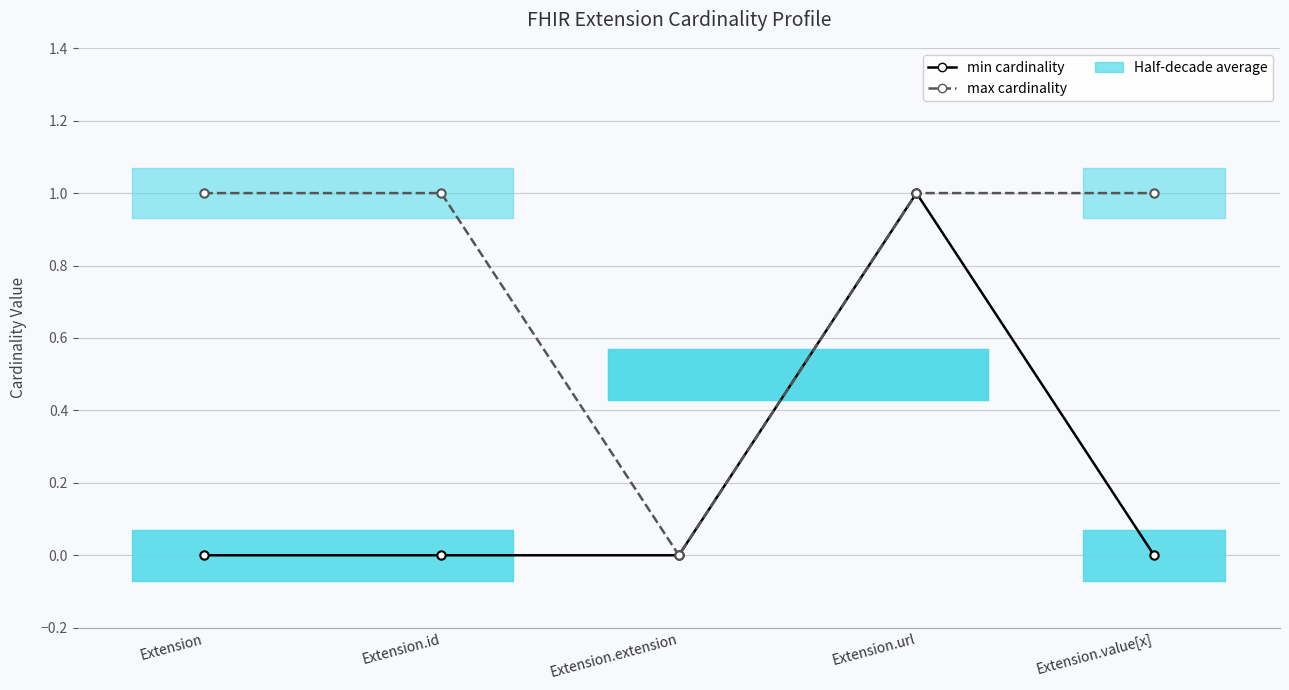

In max cardinality, how many points are lower than both neighbors (excluding endpoints)?

1